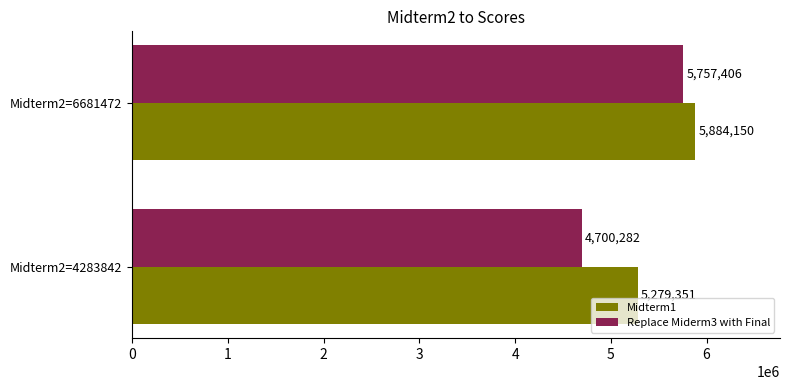

Is it true that Midterm1 equals 9373311 at Midterm2=4283842?

False